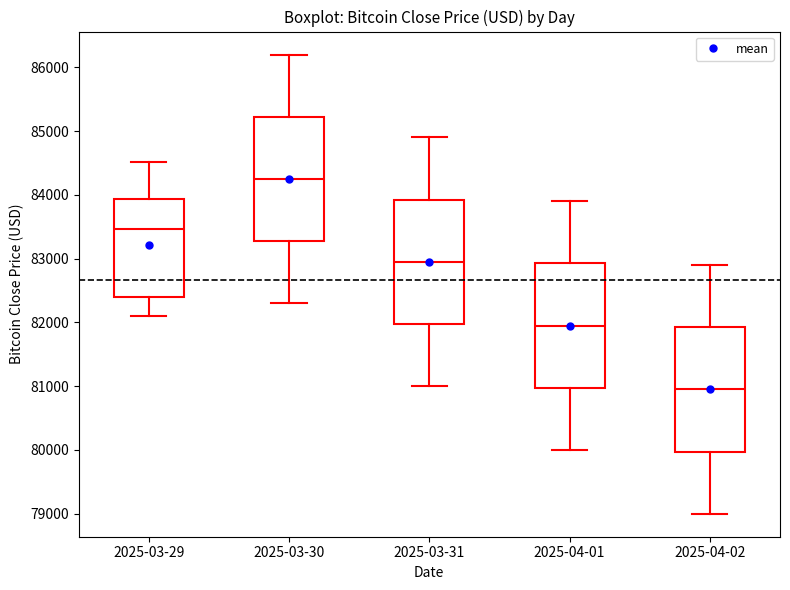

Which box has the highest median line?

2025-03-30